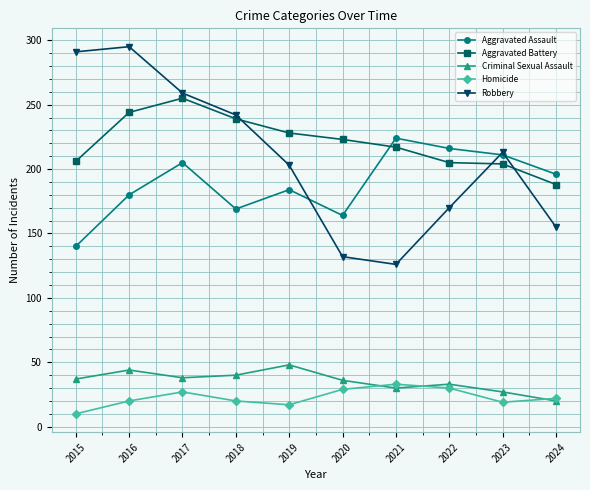

What is the difference between the Aggravated Assault values at 2024 and 2015?

56